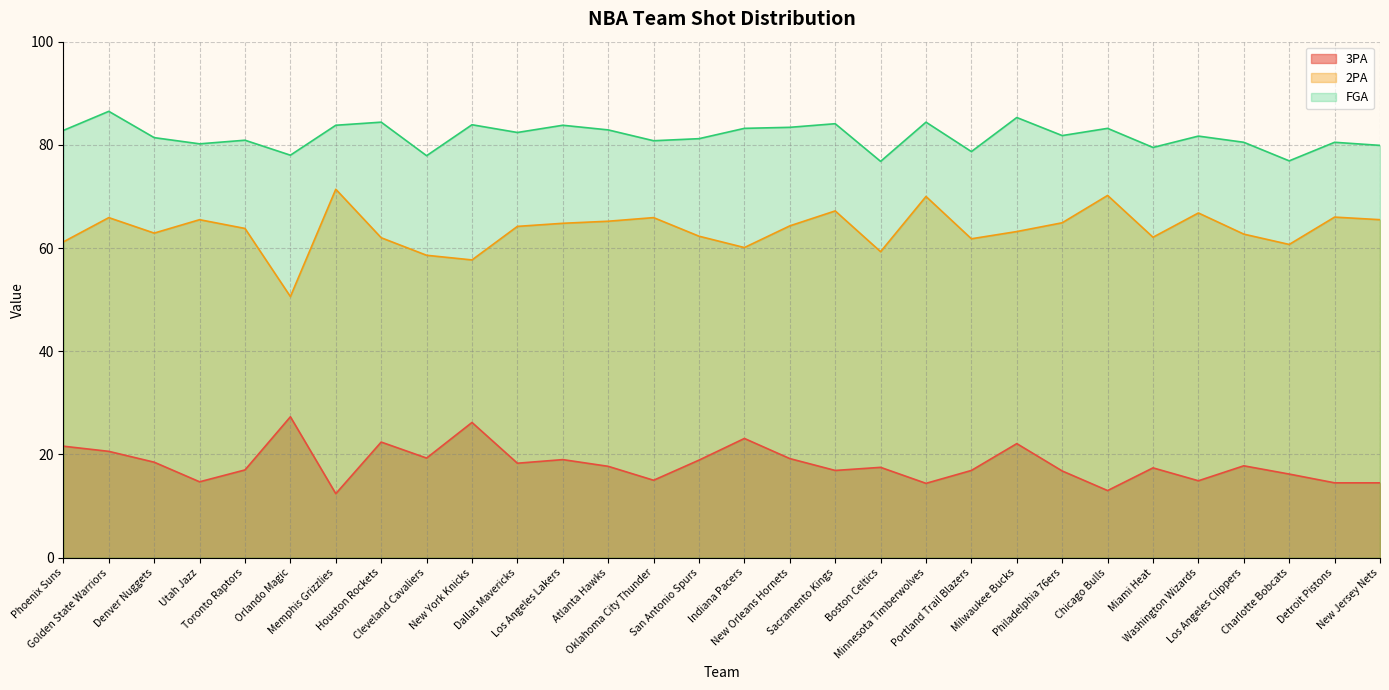

List the series in order of their peak value, lowest first.

3PA, 2PA, FGA